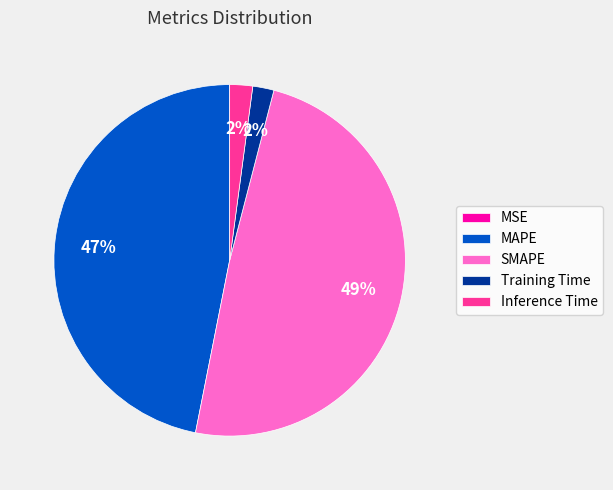

Does any single category account for the majority?

No